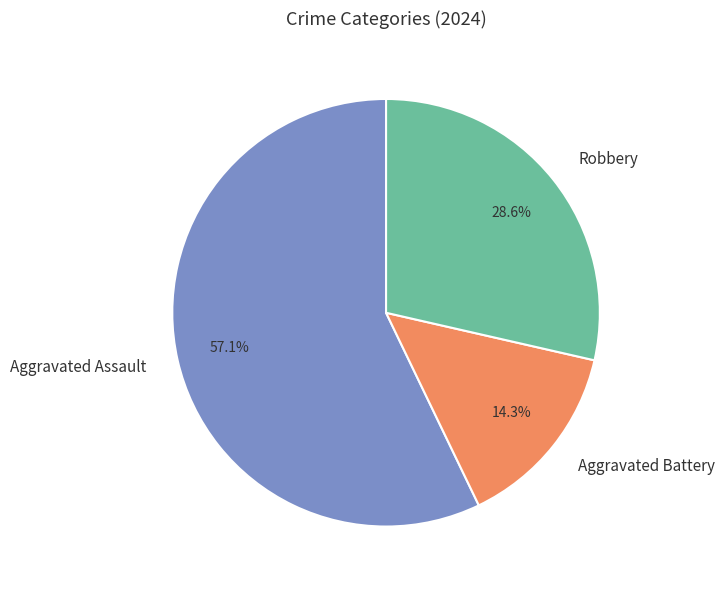

Approximately how many times larger is the value at Robbery compared to Aggravated Assault?

0.5